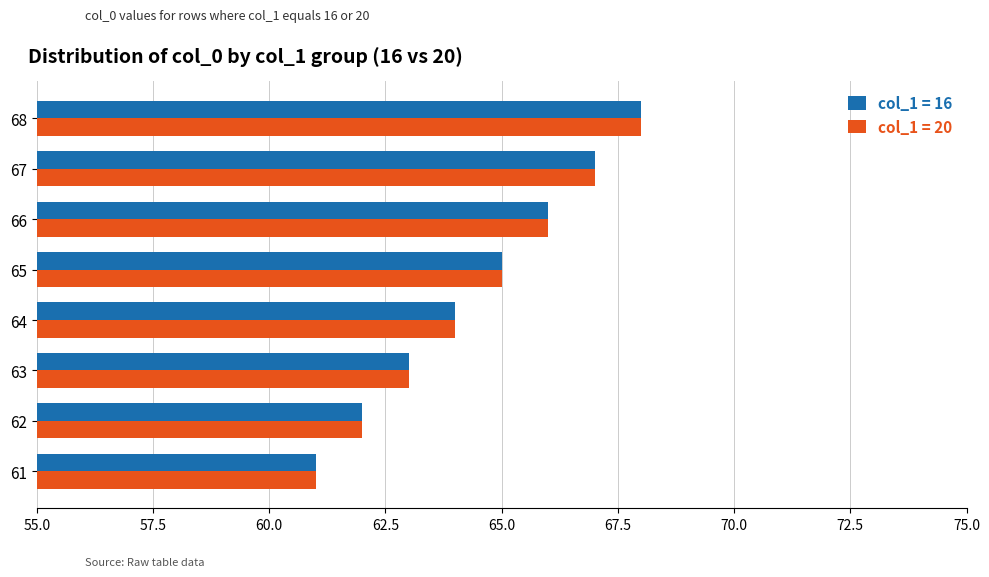

What is the difference between the second highest and minimum values in the col_1 = 16 series?

6